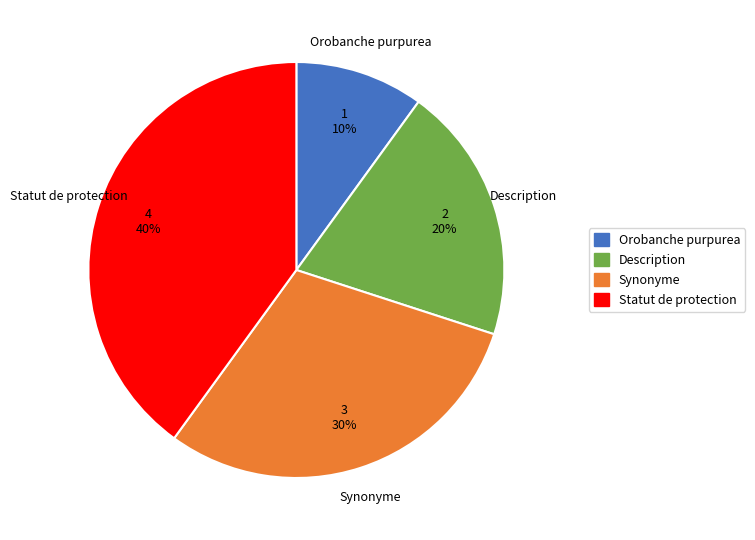

Is the sum of Synonyme and Statut de protection greater than half?

Yes